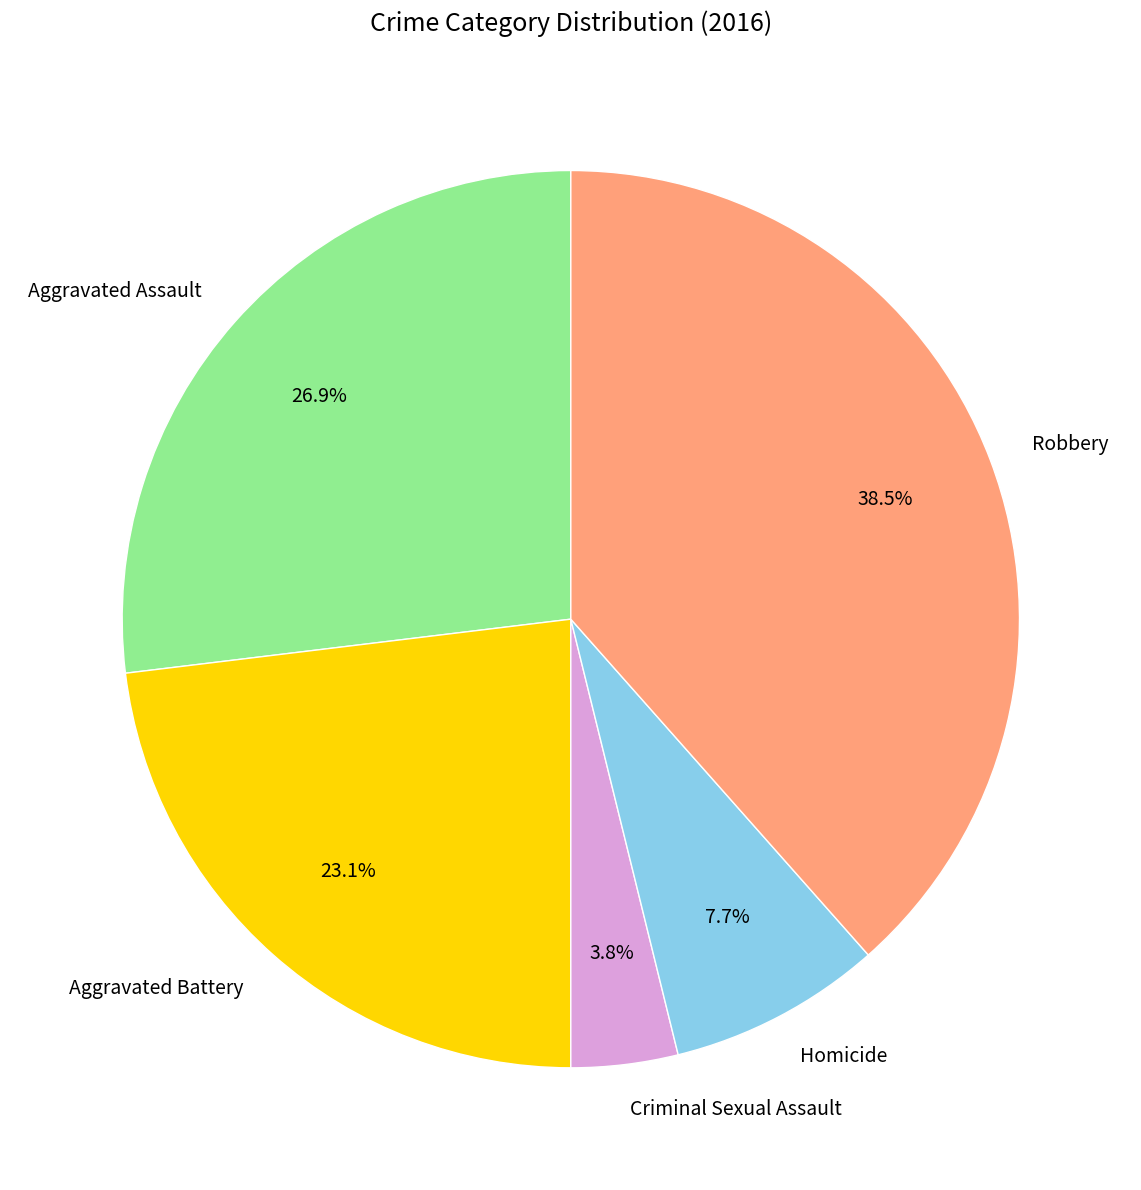

How many segments does this pie chart have?

5